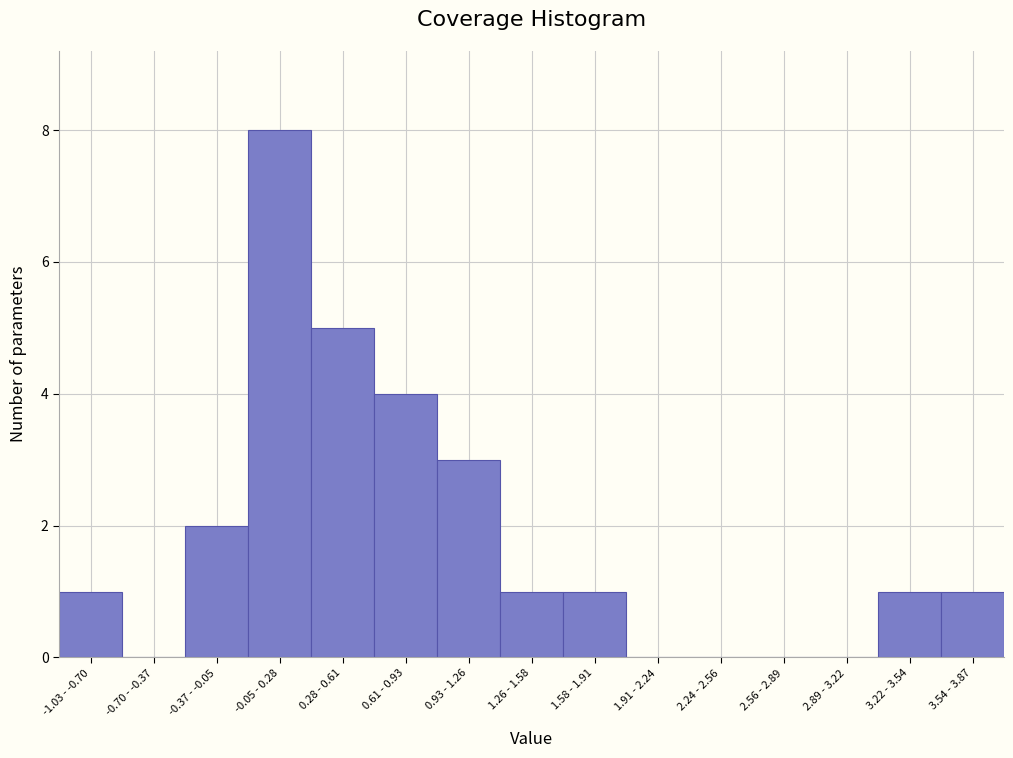

Reading left to right, transcribe all the data shown in this chart.

-1.03 - -0.70=1	-0.70 - -0.37=0	-0.37 - -0.05=2	-0.05 - 0.28=8	0.28 - 0.61=5	0.61 - 0.93=4	0.93 - 1.26=3	1.26 - 1.58=1	1.58 - 1.91=1	1.91 - 2.24=0	2.24 - 2.56=0	2.56 - 2.89=0	2.89 - 3.22=0	3.22 - 3.54=1	3.54 - 3.87=1